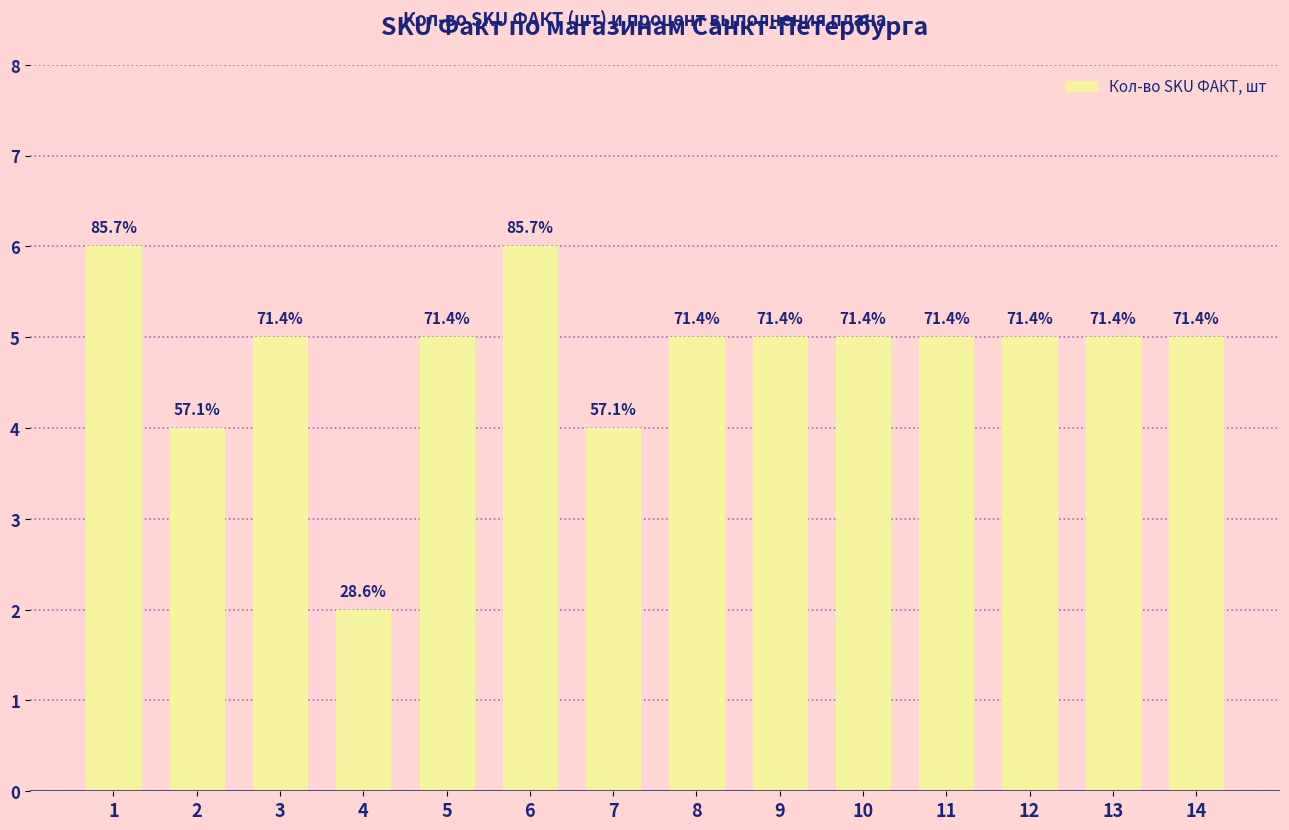

What is the difference between the maximum and minimum values?

4